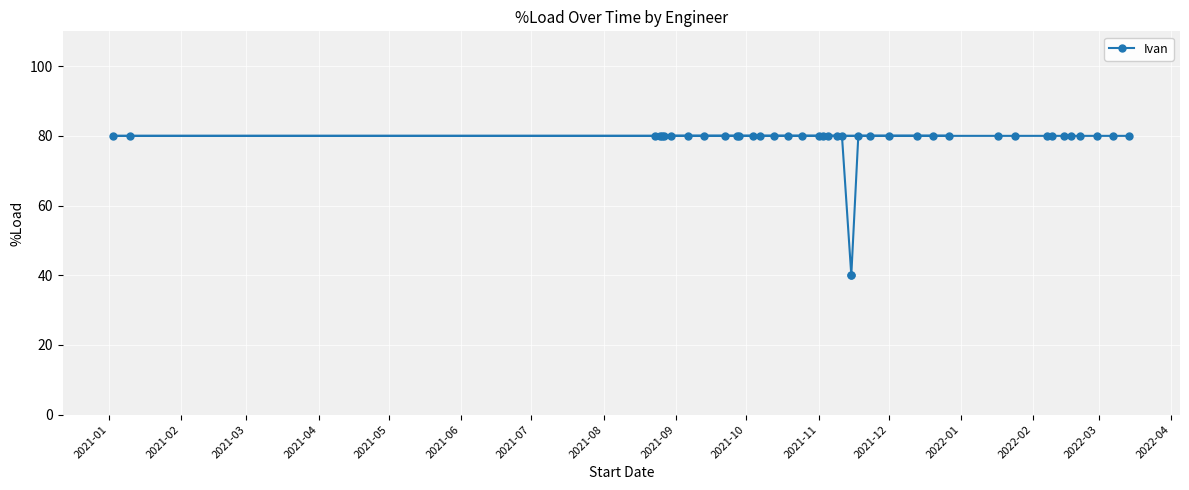

How many distinct data groups are displayed?

1